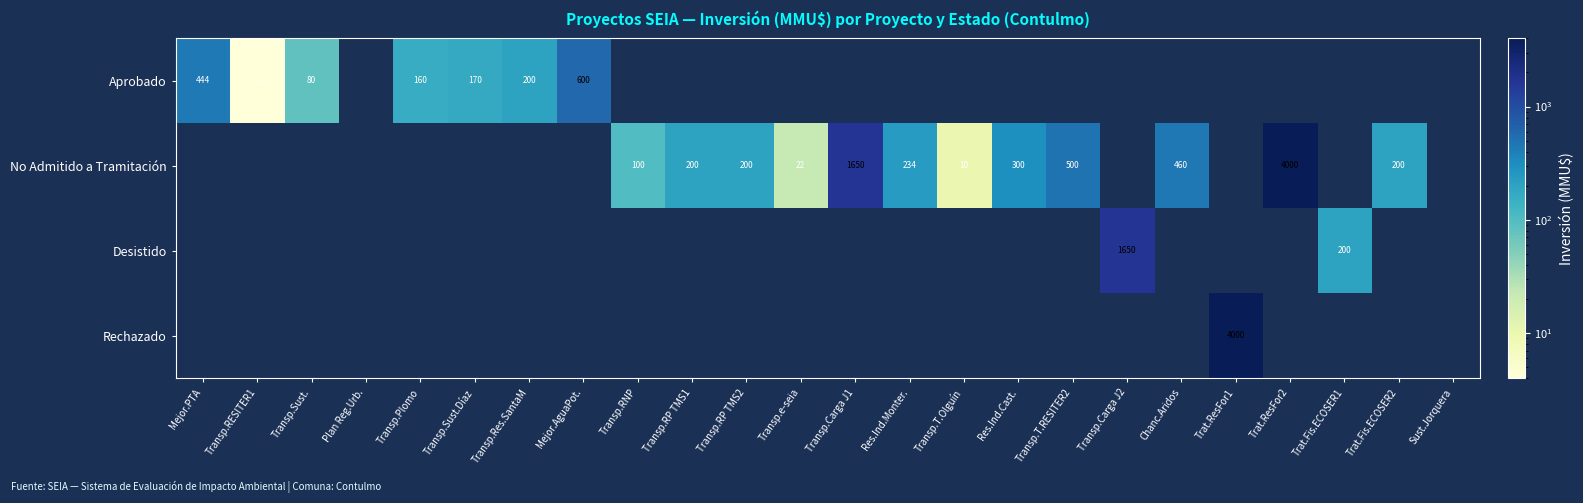

The No Admitido a Tramitación series shows 765 at Transp.Carga J1. True or false?

False